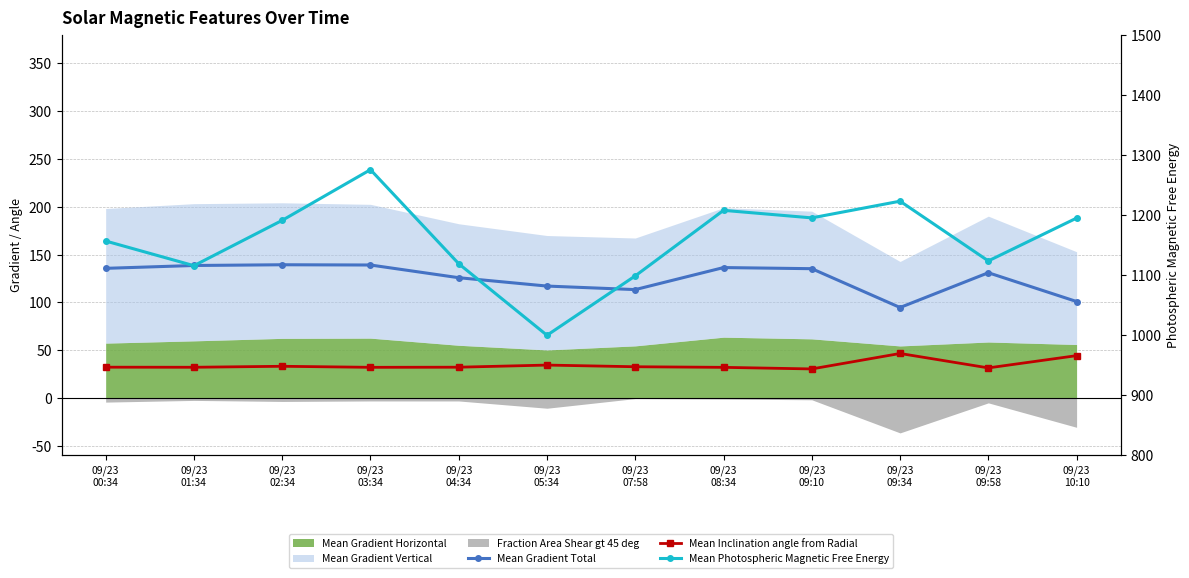

What is the label of the 8th point from the left?

09/23
08:34